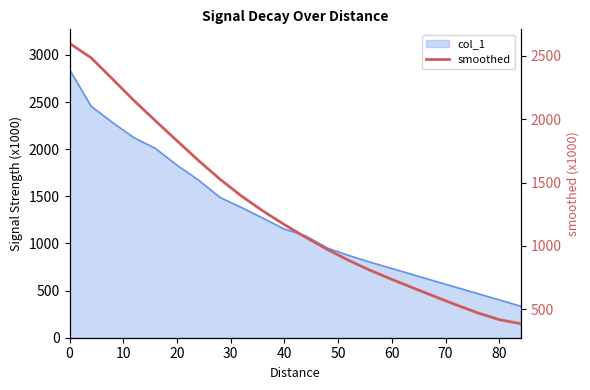

True or false: the data shows 4294.6 at 0.

False